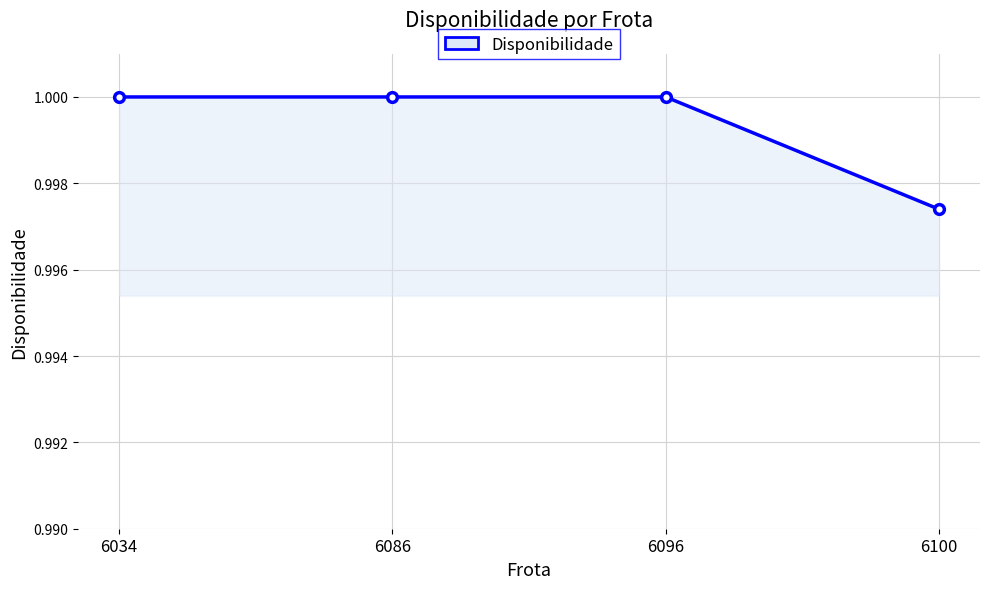

At which label is the value closest to 0?

6100